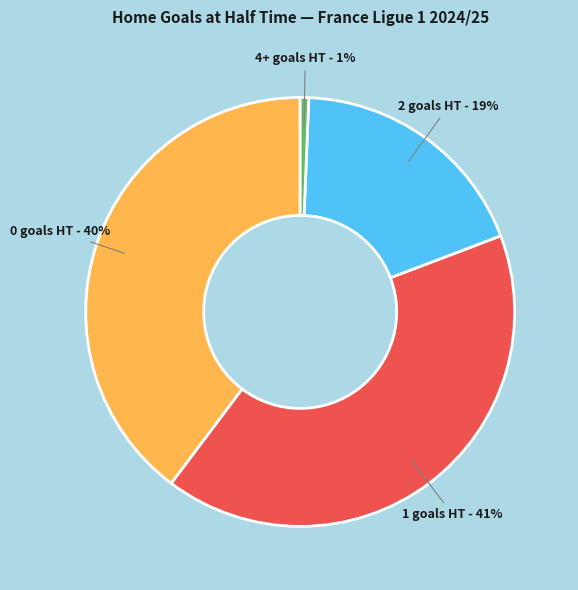

To the nearest percent, what is the average slice percentage?

25%